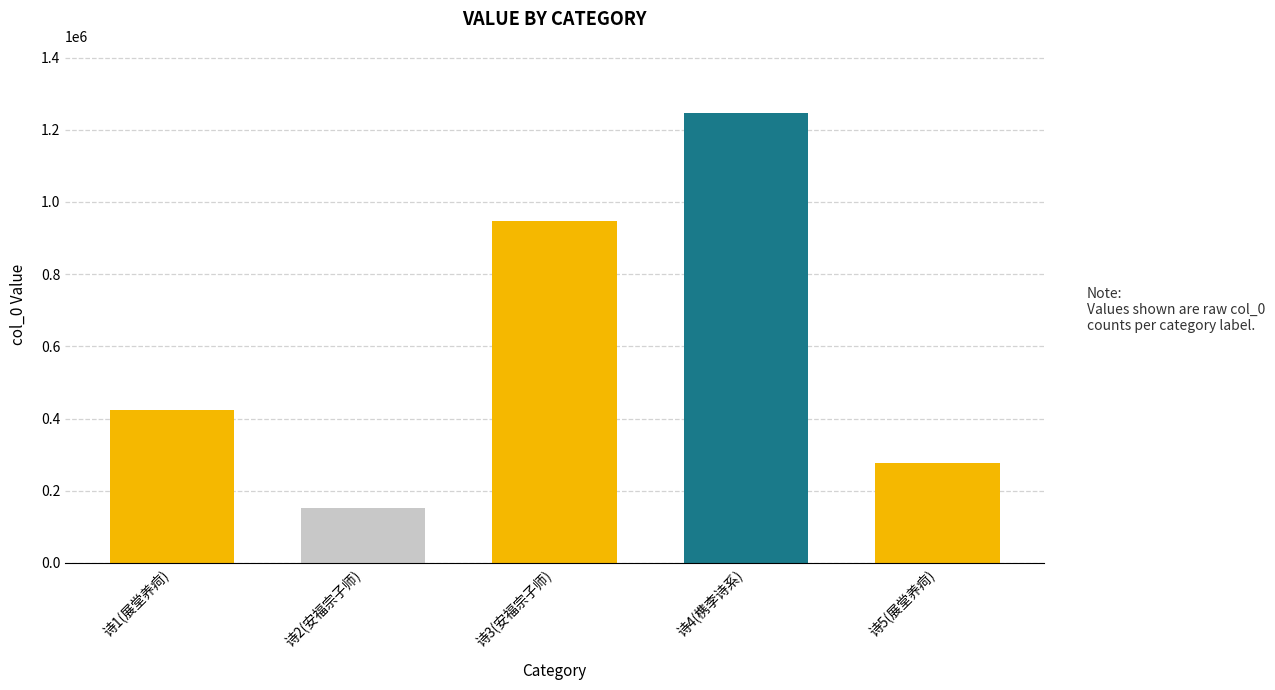

What position from the right is 诗3(安福宗子师)?

3